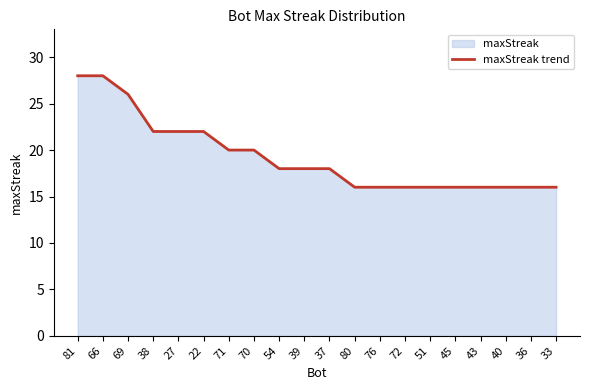

At which label does the data first exceed 18?

81